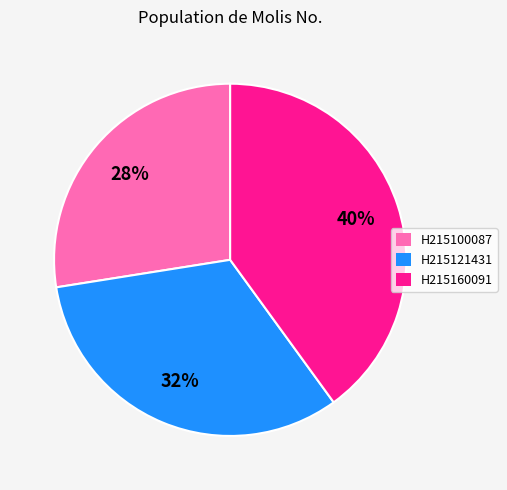

Rank the categories by value from highest to lowest.

H215160091, H215121431, H215100087